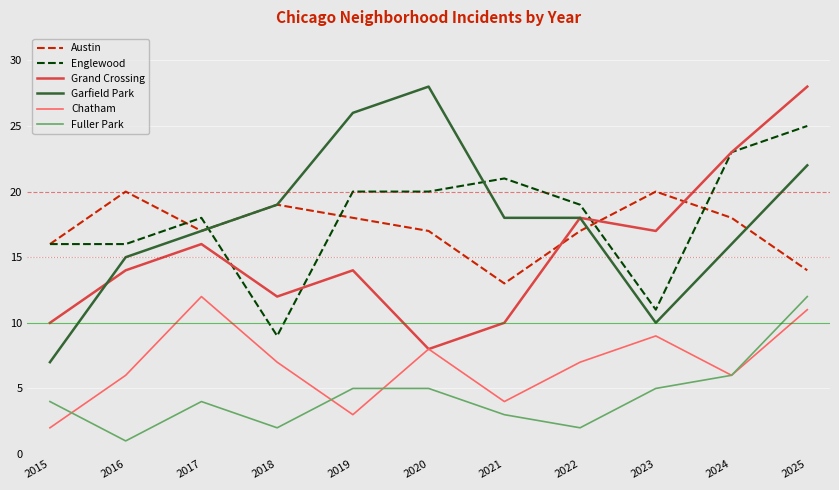

Between 2015 and 2024, which series saw the biggest shift?

Grand Crossing